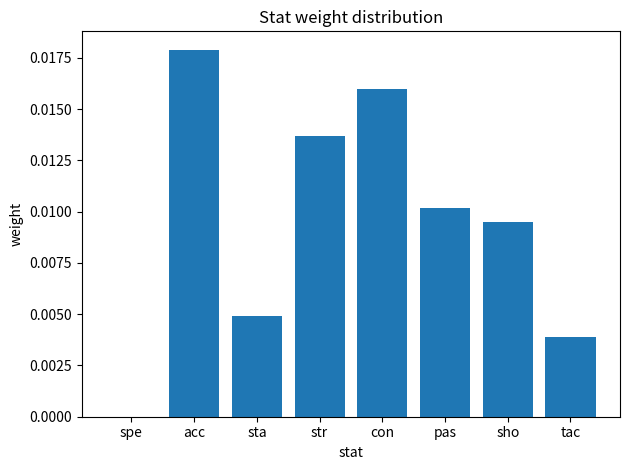

Which label corresponds to the largest value in the chart?

acc